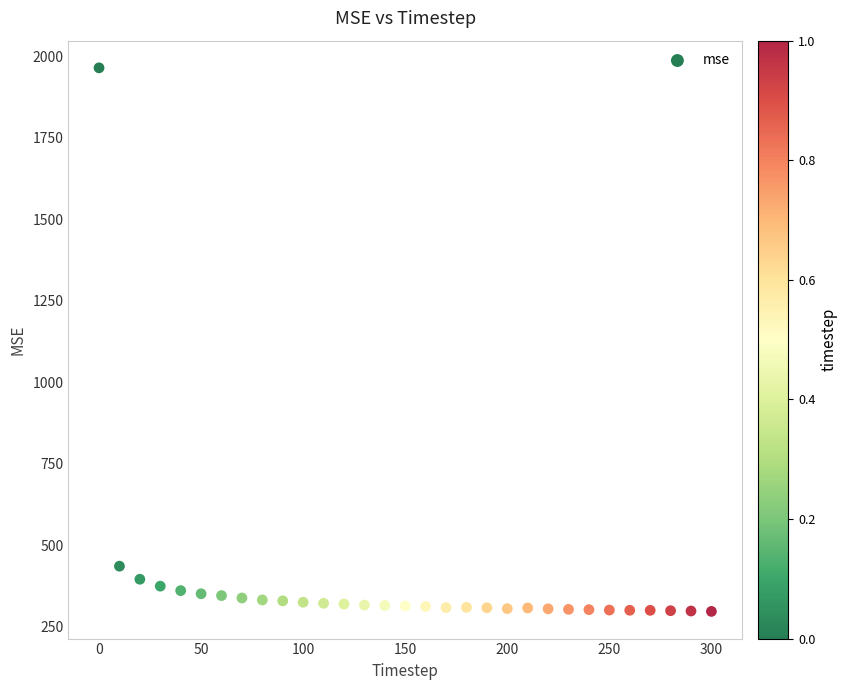

What Y value in the scatter plot is closest to 1130?

435.4